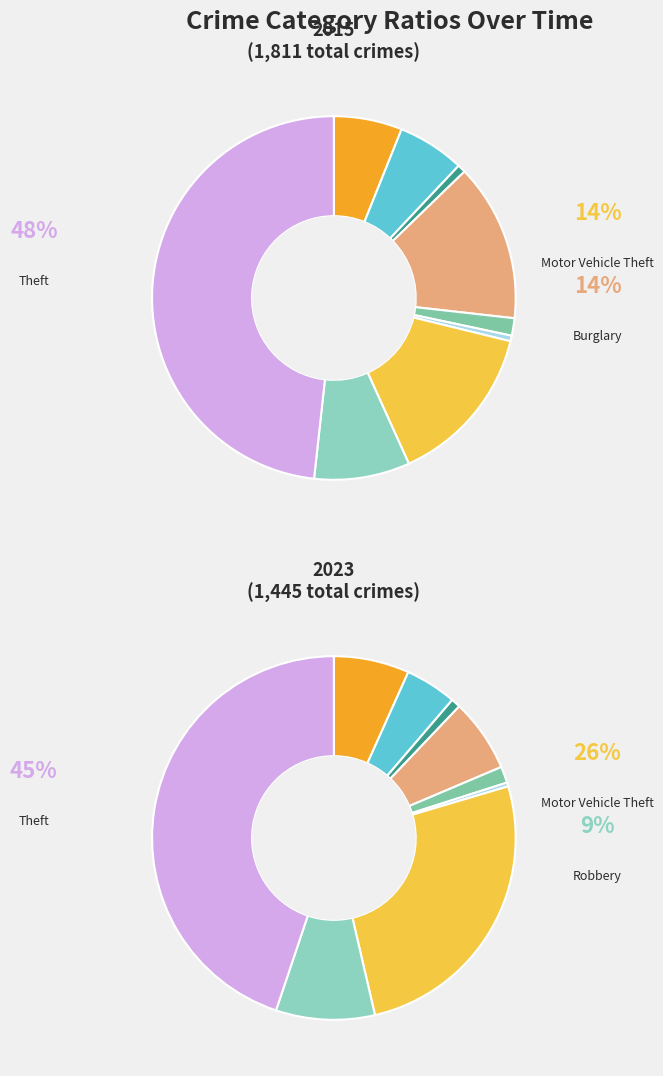

Does any single category account for the majority?

No